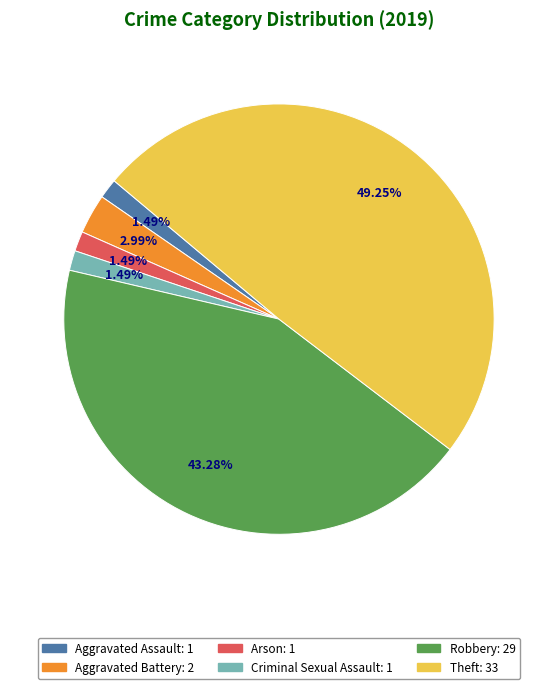

What percentage is the Aggravated Battery slice, to the nearest percent?

3%